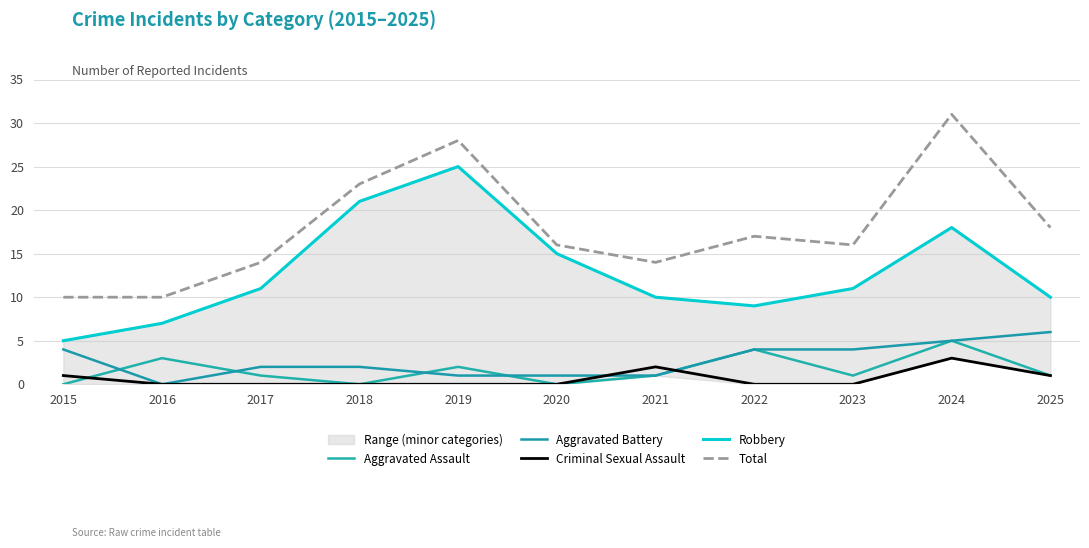

How many lines are shown in the chart?

5